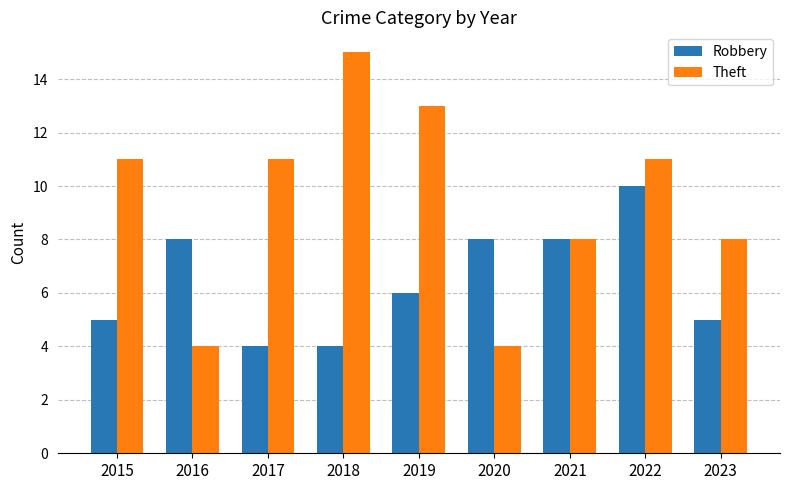

What is the spread (max minus min) of values at 2016?

4